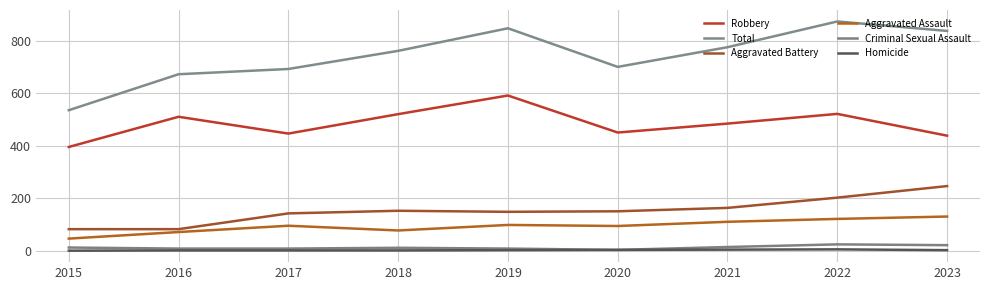

Reading left to right, transcribe all the data shown in this chart.

Robbery: 395	510	446	520	591	450	484	521	438
Total: 535	672	692	761	847	700	775	873	837
Aggravated Battery: 82	82	142	152	148	150	163	202	246
Aggravated Assault: 46	71	95	77	98	94	110	121	130
Criminal Sexual Assault: 12	8	8	11	8	3	14	24	21
Homicide: 0	1	1	1	2	3	4	5	2